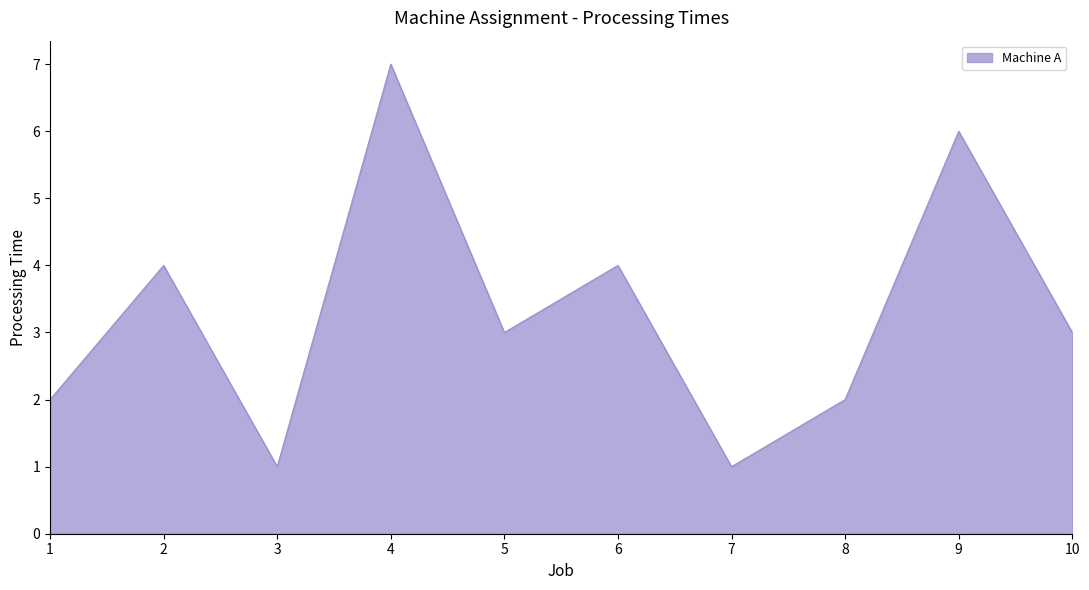

What is the difference between the maximum and minimum values?

6